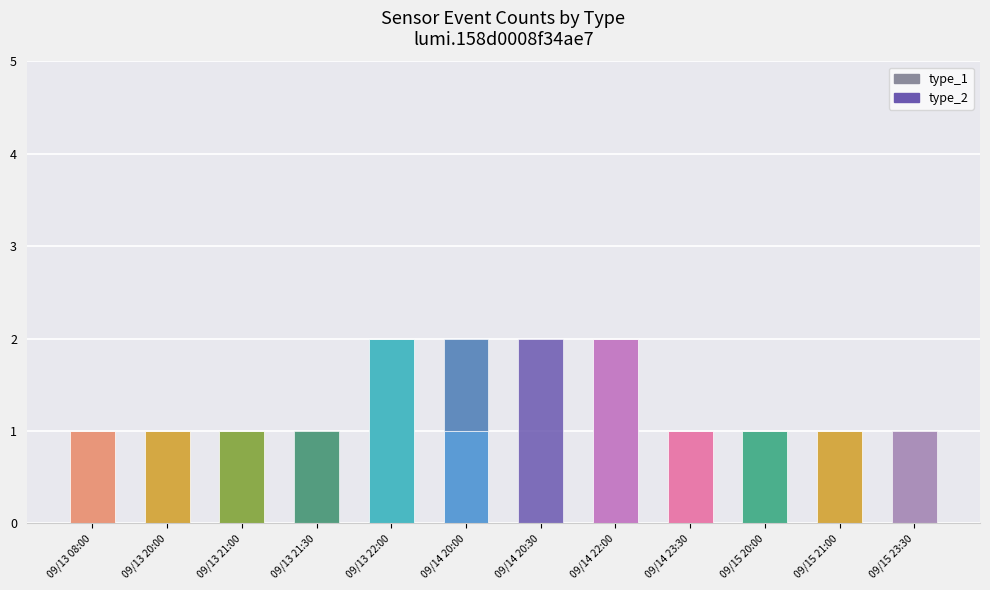

The type_1 series shows 1 at 09/15 20:00. True or false?

True